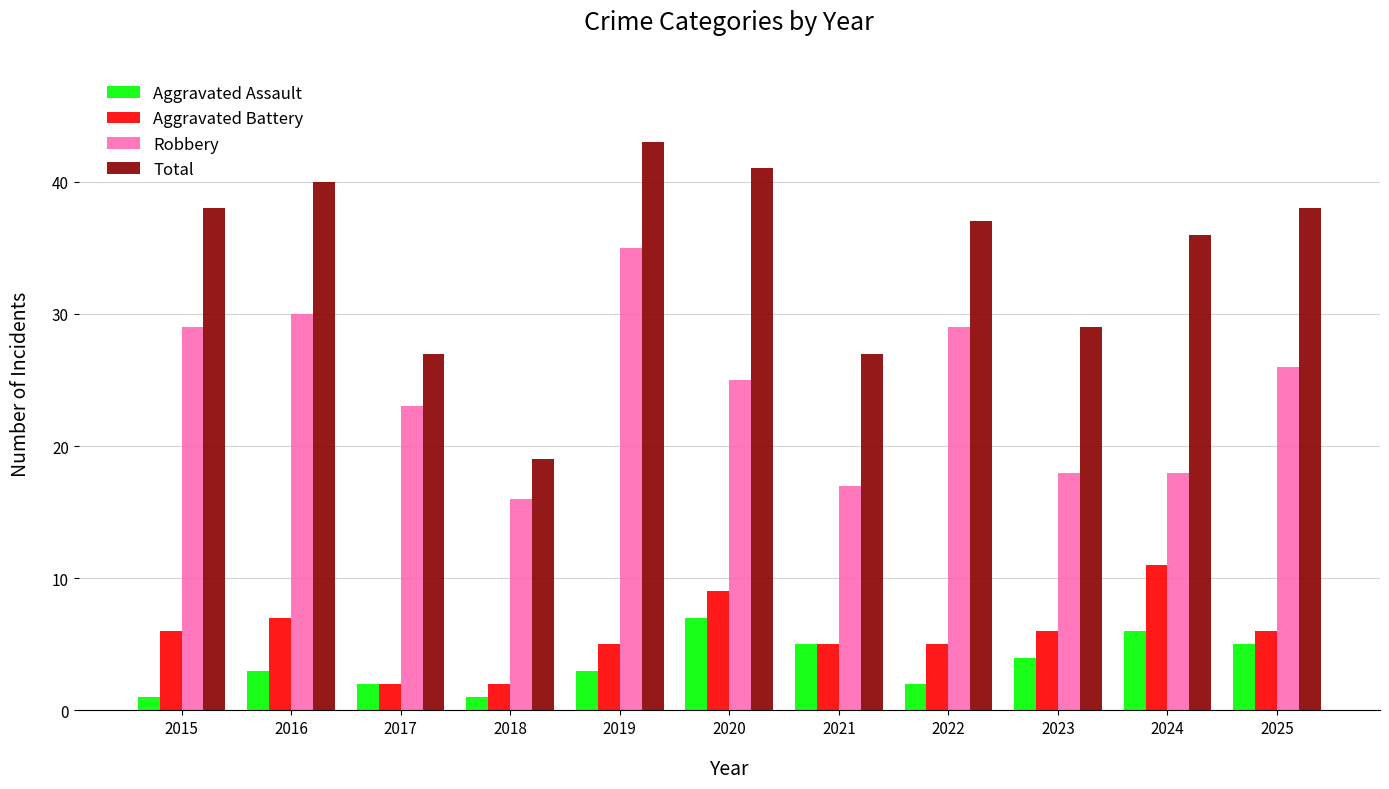

What is the smallest value displayed?

1